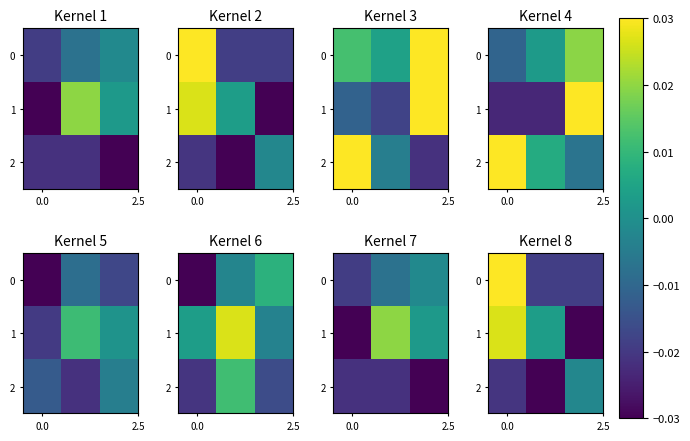

Between 2 and 2.5, which is larger?

2